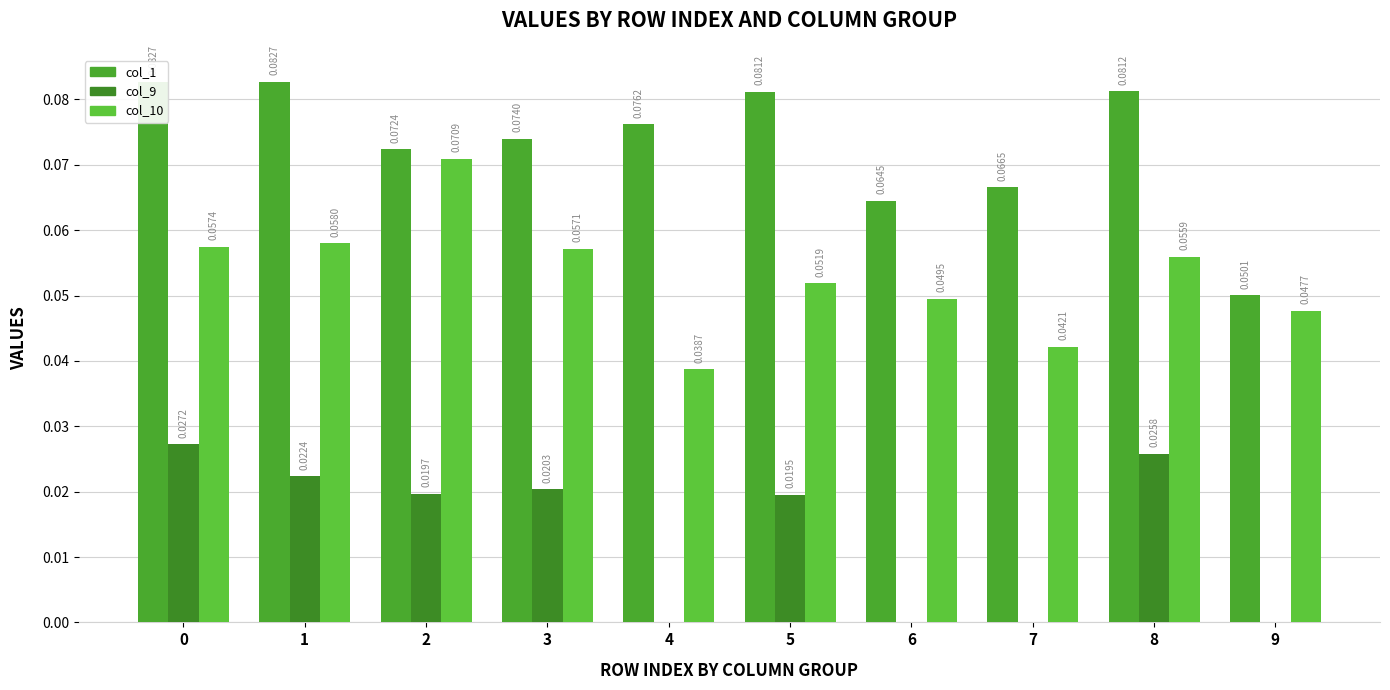

At 7, list the series in order from largest to smallest.

col_1, col_10, col_9